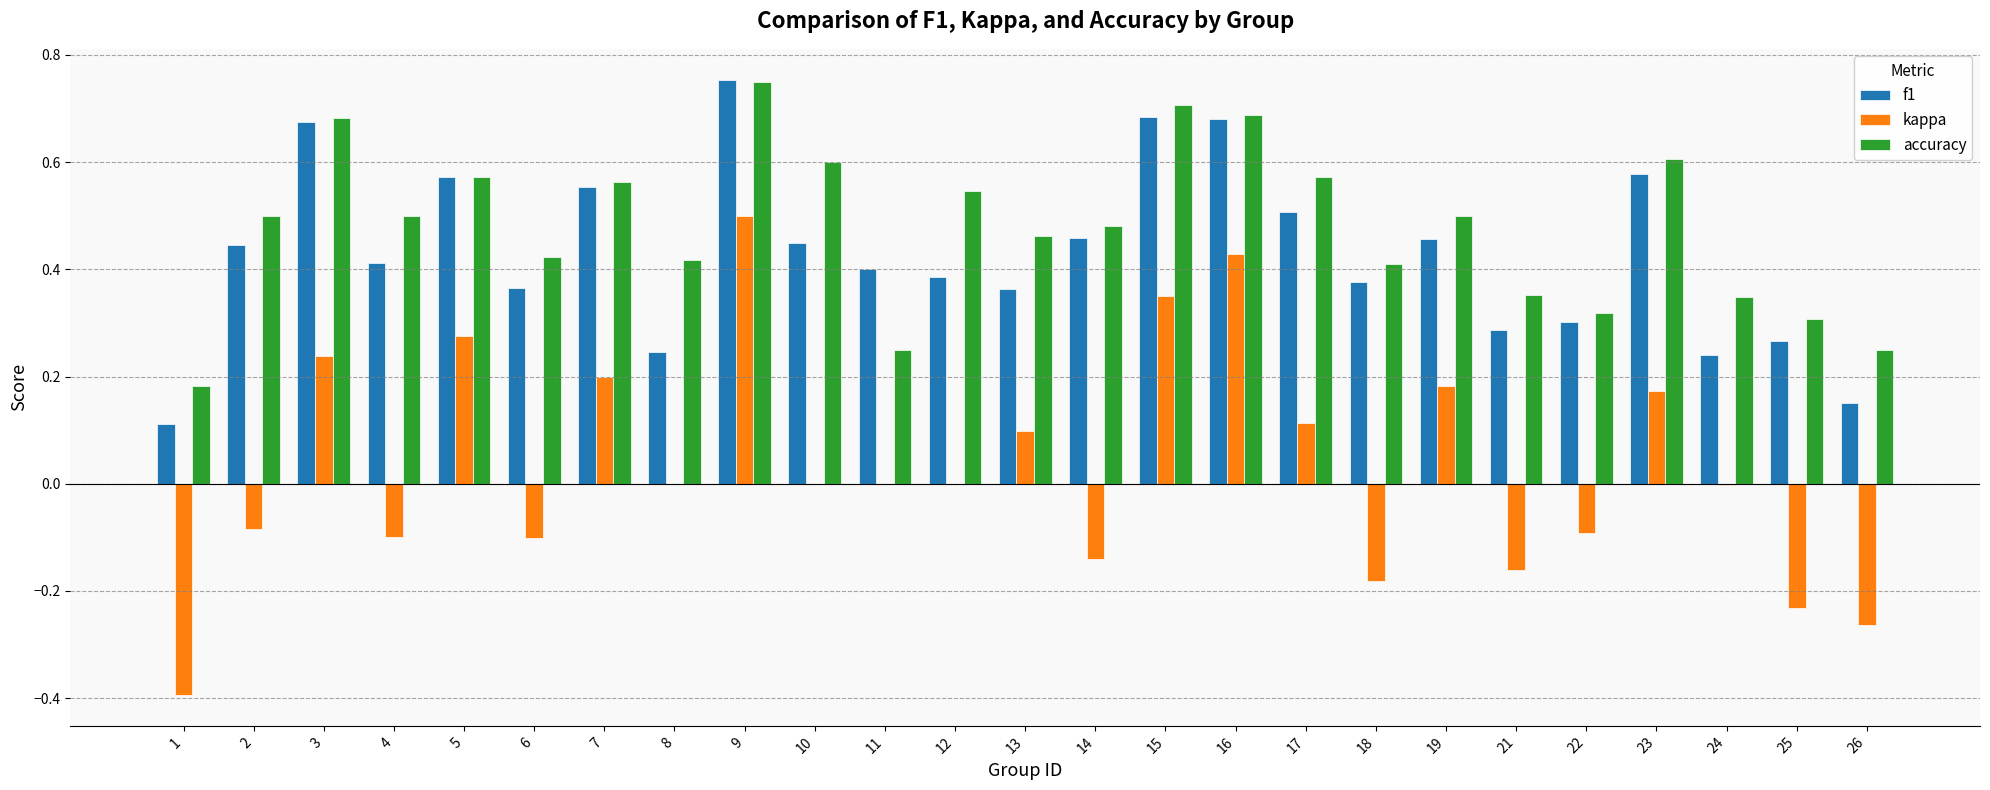

Which category has the highest value in the f1 series?

9